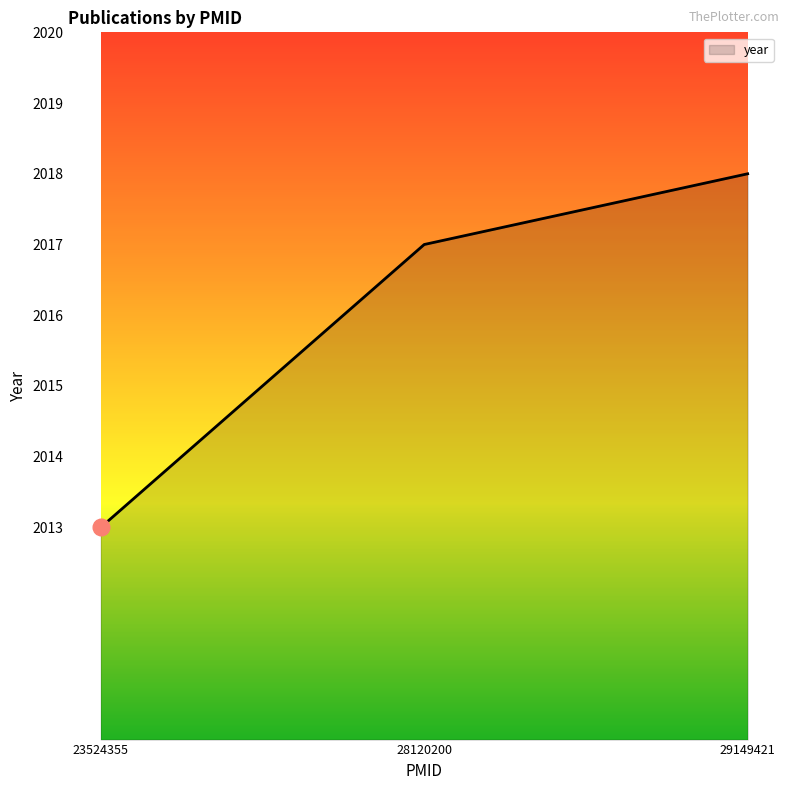

Which has a higher value, 29149421 or 28120200?

29149421